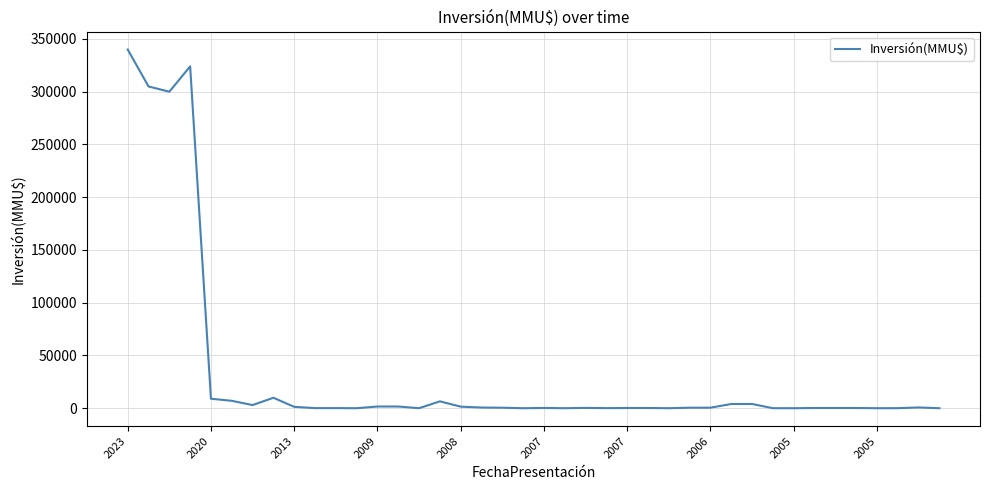

What is the sum of all values?

1323161